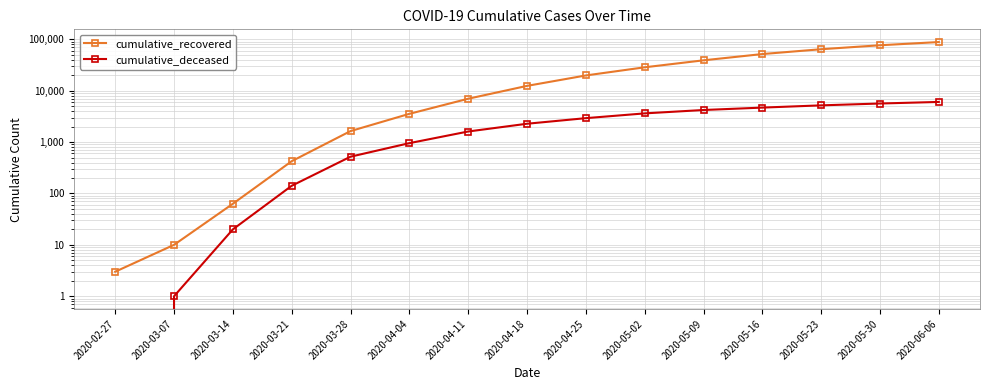

How many distinct data groups are displayed?

2